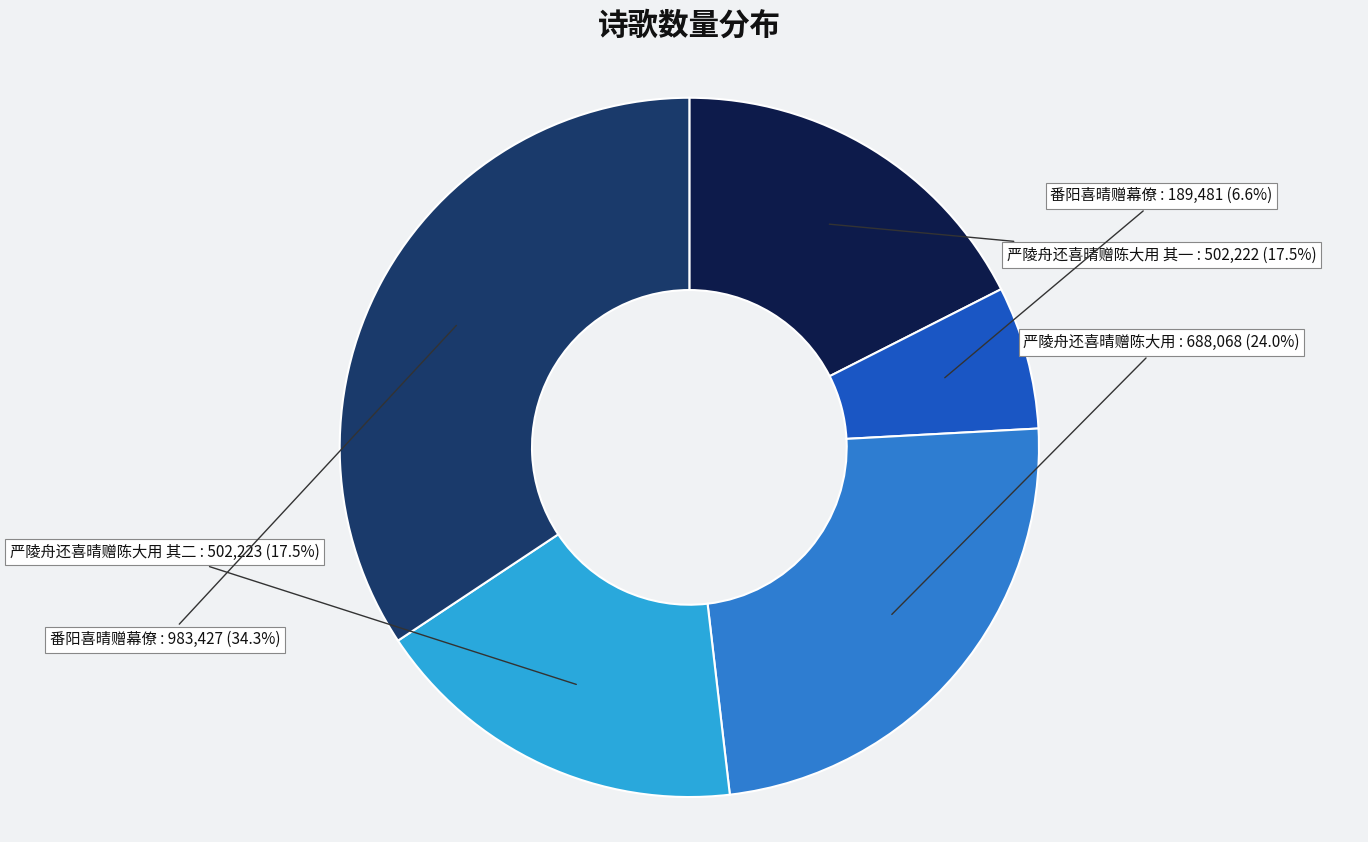

Is there any slice that represents more than half of the pie?

No